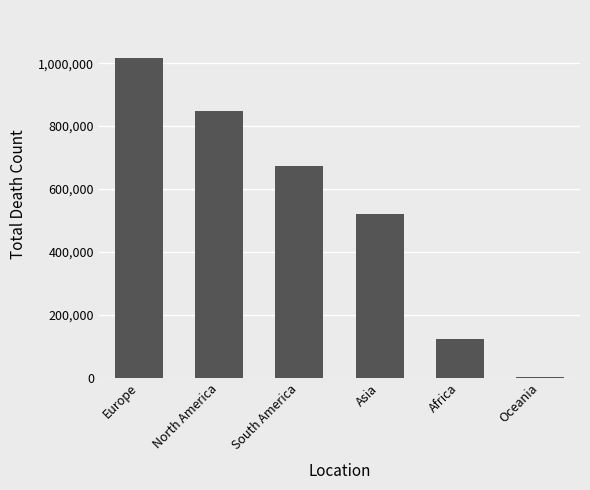

What is the maximum value shown in the chart?

1016750